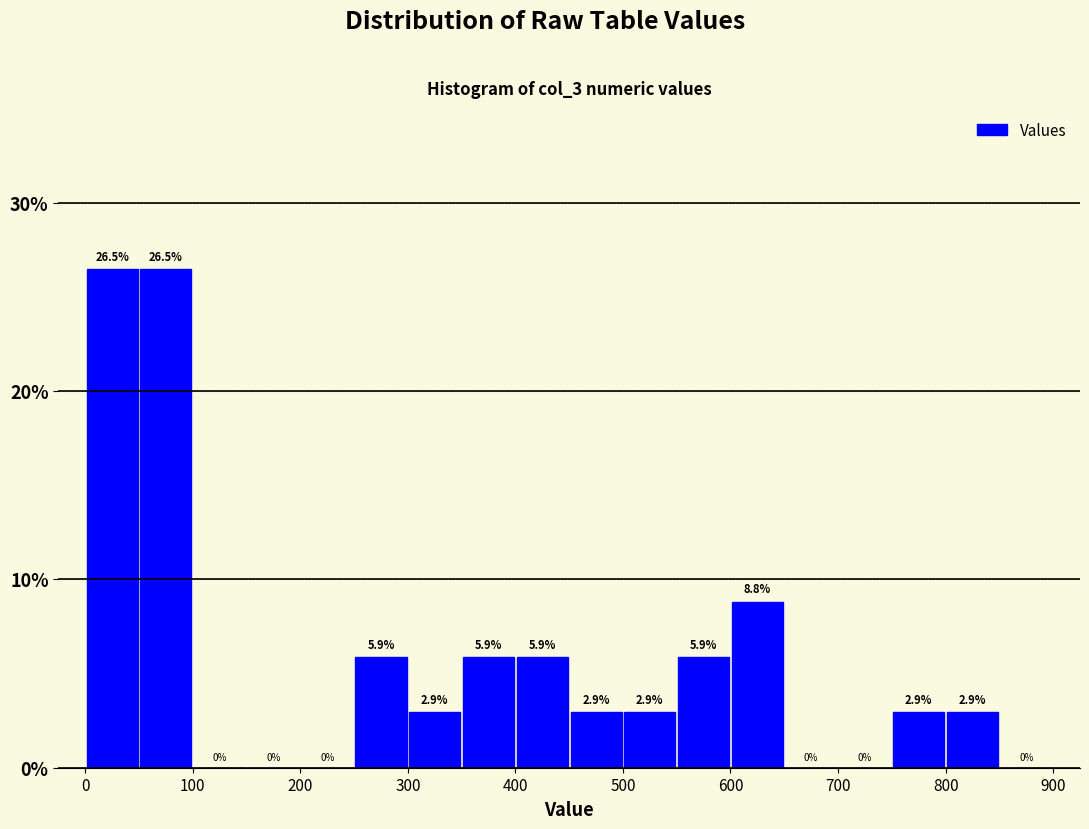

Reading left to right, list every bar in this chart as the range it spans on the x-axis followed by its height.

0 to 50: 26.5
50 to 100: 26.5
100 to 150: 0.0
150 to 200: 0.0
200 to 250: 0.0
250 to 300: 5.9
300 to 350: 2.9
350 to 400: 5.9
400 to 450: 5.9
450 to 500: 2.9
500 to 550: 2.9
550 to 600: 5.9
600 to 650: 8.8
650 to 700: 0.0
700 to 750: 0.0
750 to 800: 2.9
800 to 850: 2.9
850 to 900: 0.0